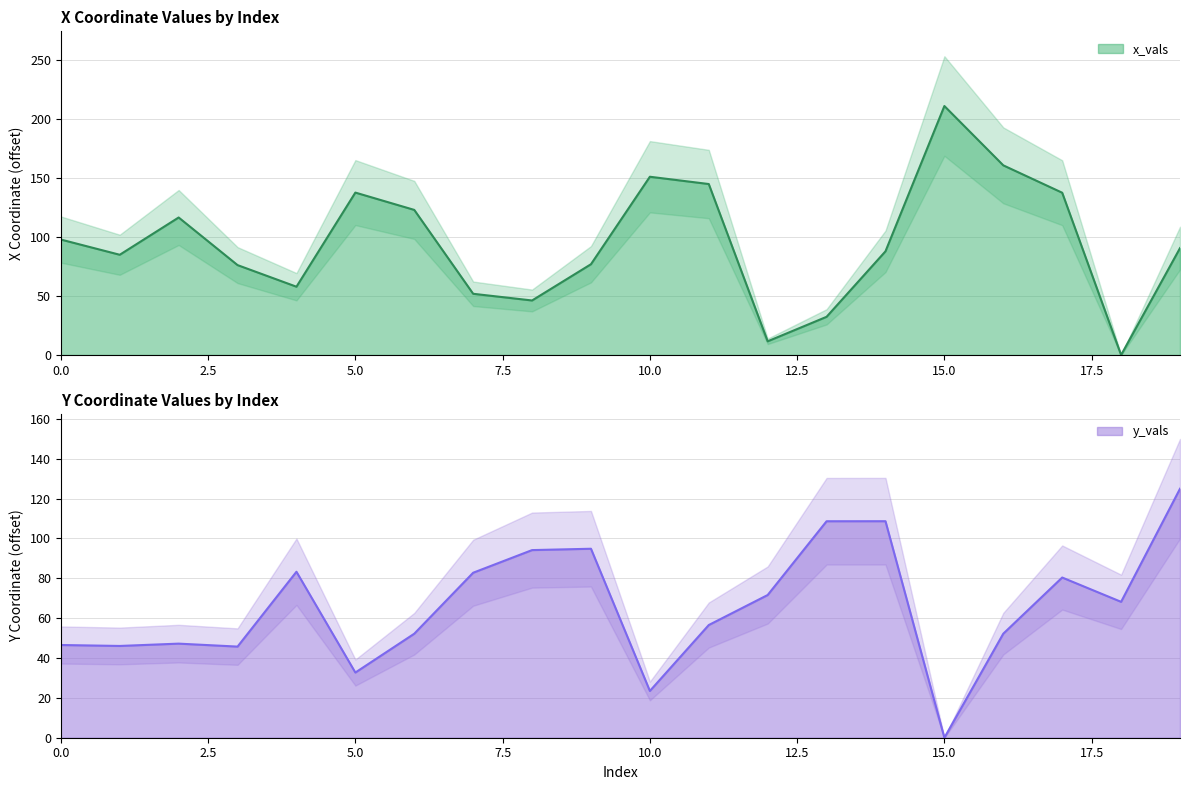

Where do x_vals and y_vals first cross each other?

3 and 4